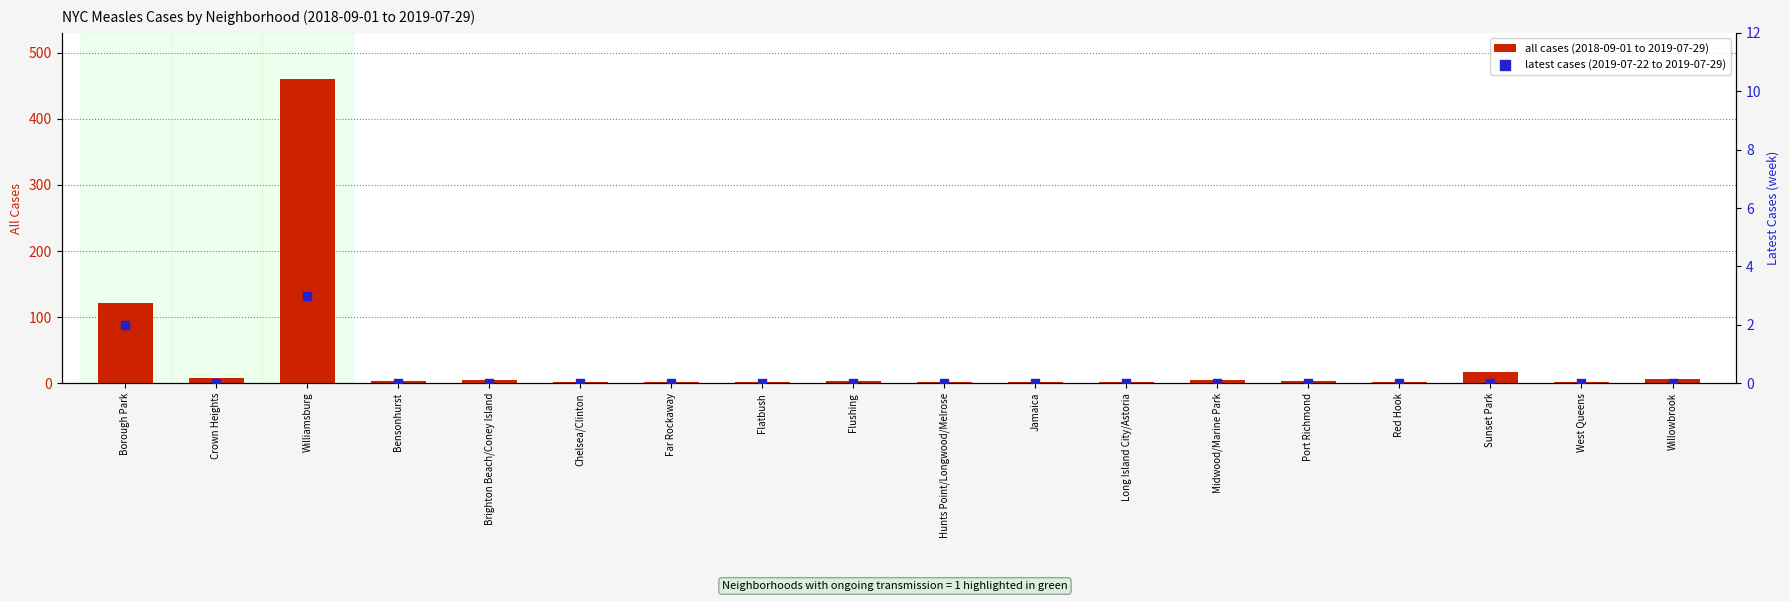

Which series has the widest spread of Y values?

all cases (2018-09-01 to 2019-07-29)